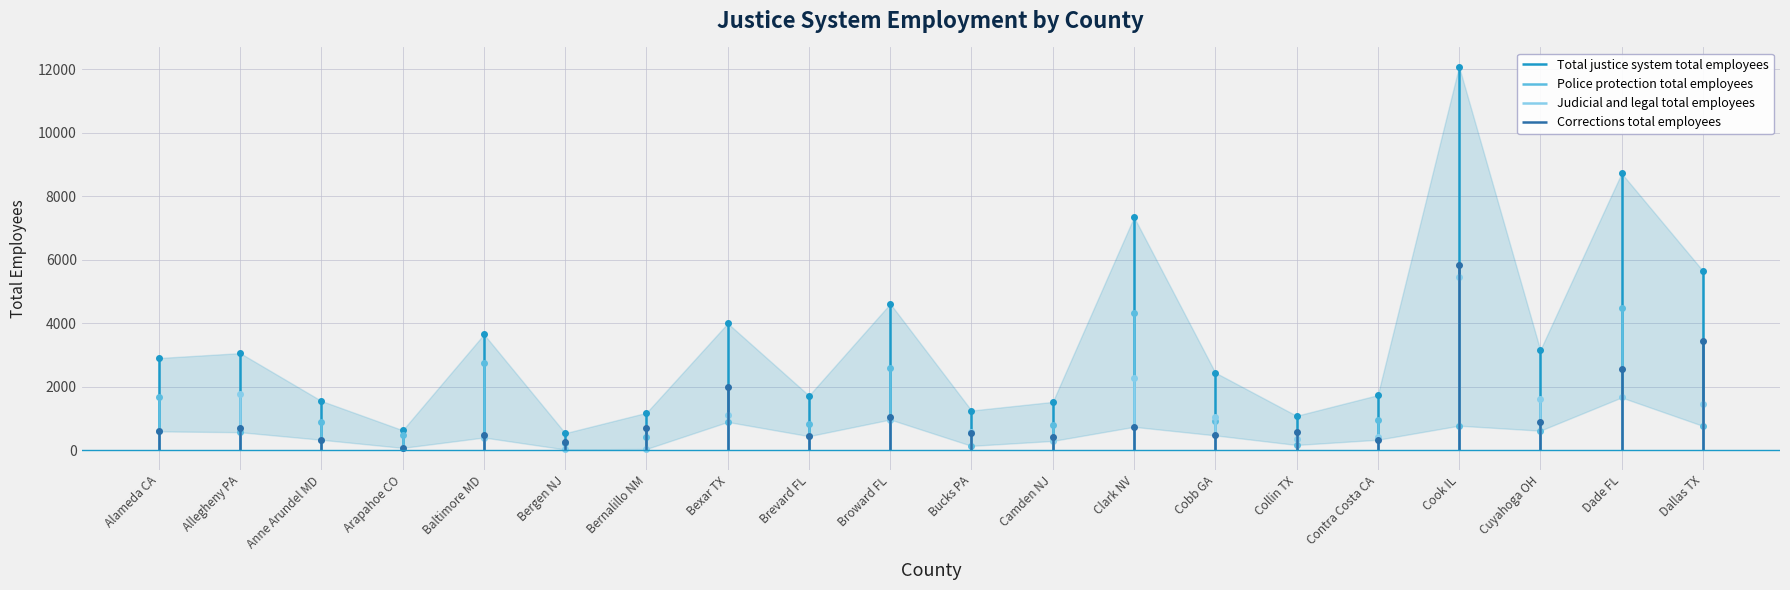

Which category has the lowest value across all series?

Bergen NJ